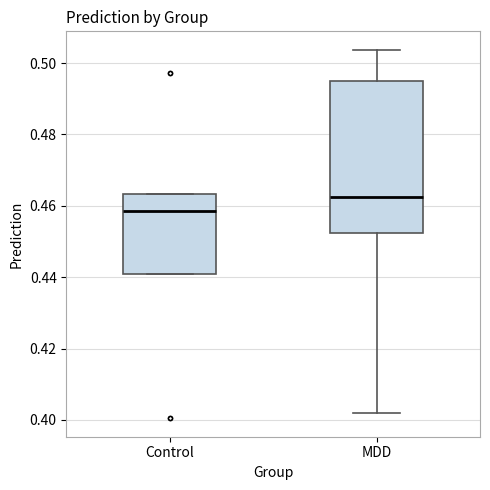

Reading left to right, transcribe this box plot: for each box, give where its median line is, the range the box spans, and where its two whiskers end, as read against the y-axis. The values are not printed on the chart, so give them approximately, as read against the axis.

Control: median 0.458, box 0.440 to 0.464, whiskers 0.440 to 0.464
MDD: median 0.462, box 0.452 to 0.494, whiskers 0.402 to 0.504